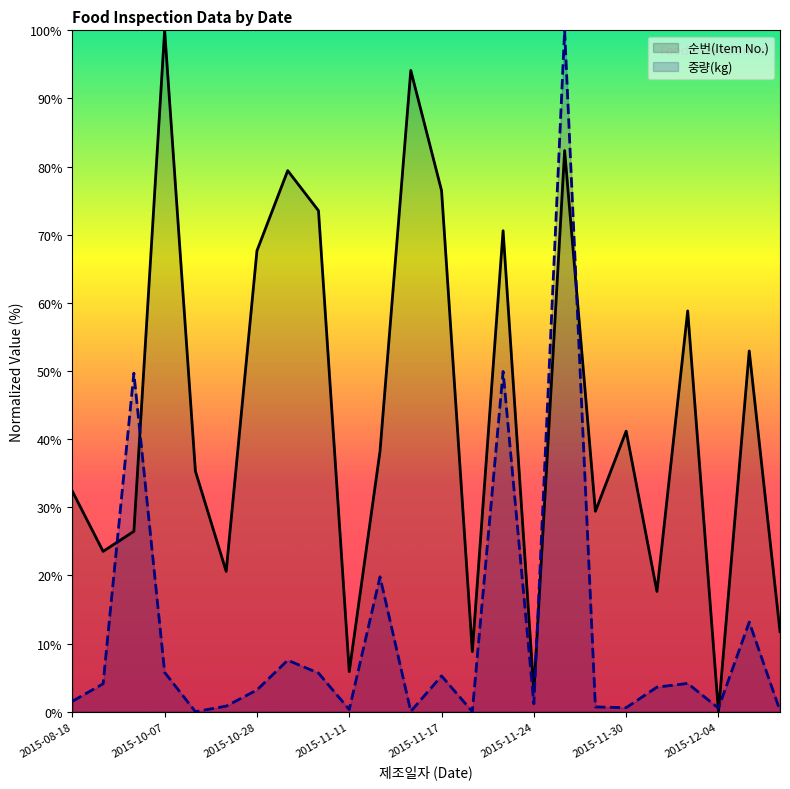

What is the label of the 20th point from the right?

2015-10-22